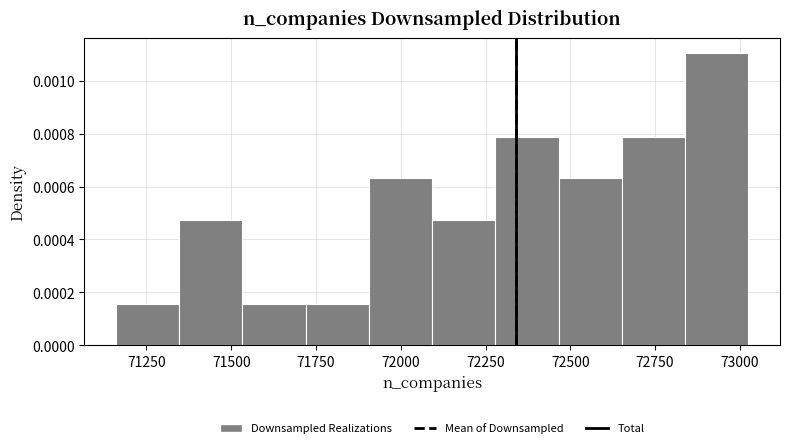

Around what value on the x-axis is the tallest bar? Give the approximate position of its centre, as read against the axis.

72950